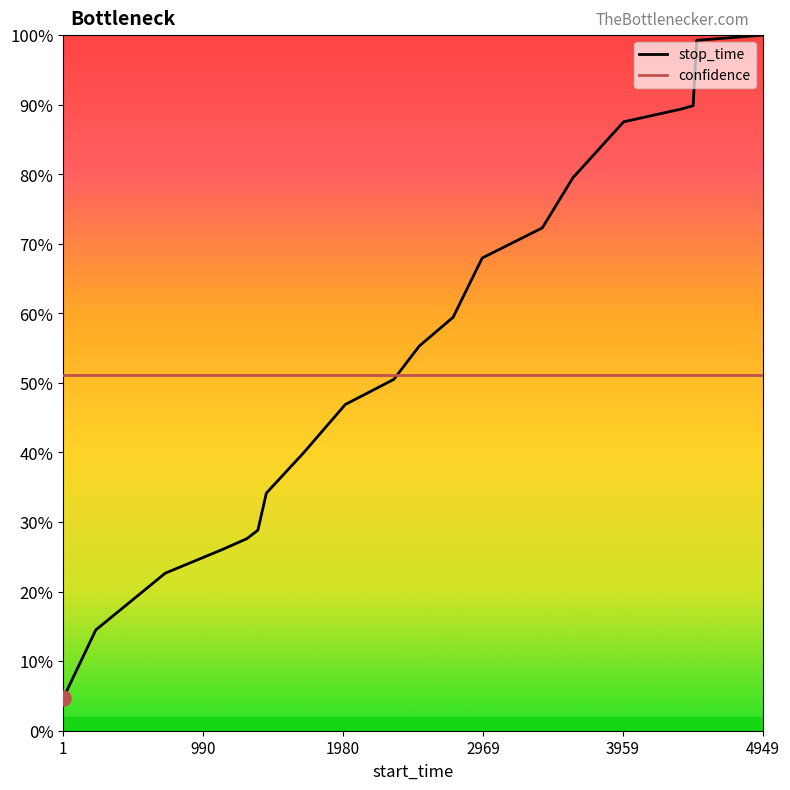

List the series in order of their peak value, highest first.

stop_time, confidence